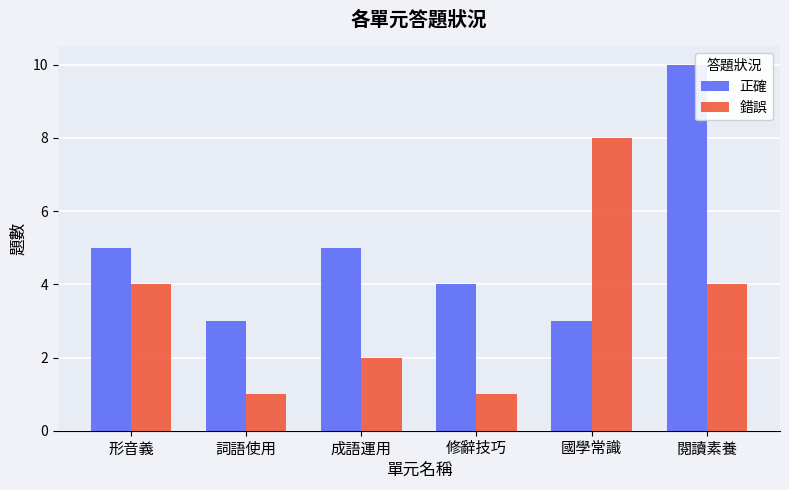

List the series in order of their peak value, highest first.

正確, 錯誤